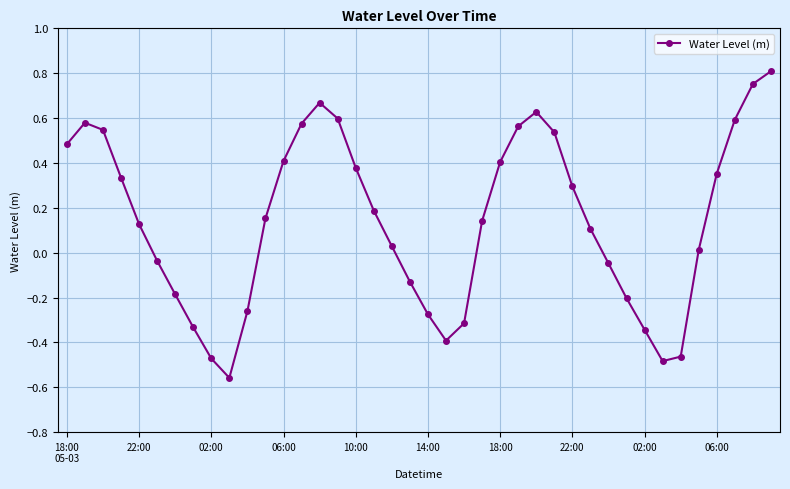

What is the sum of all values?

5.8